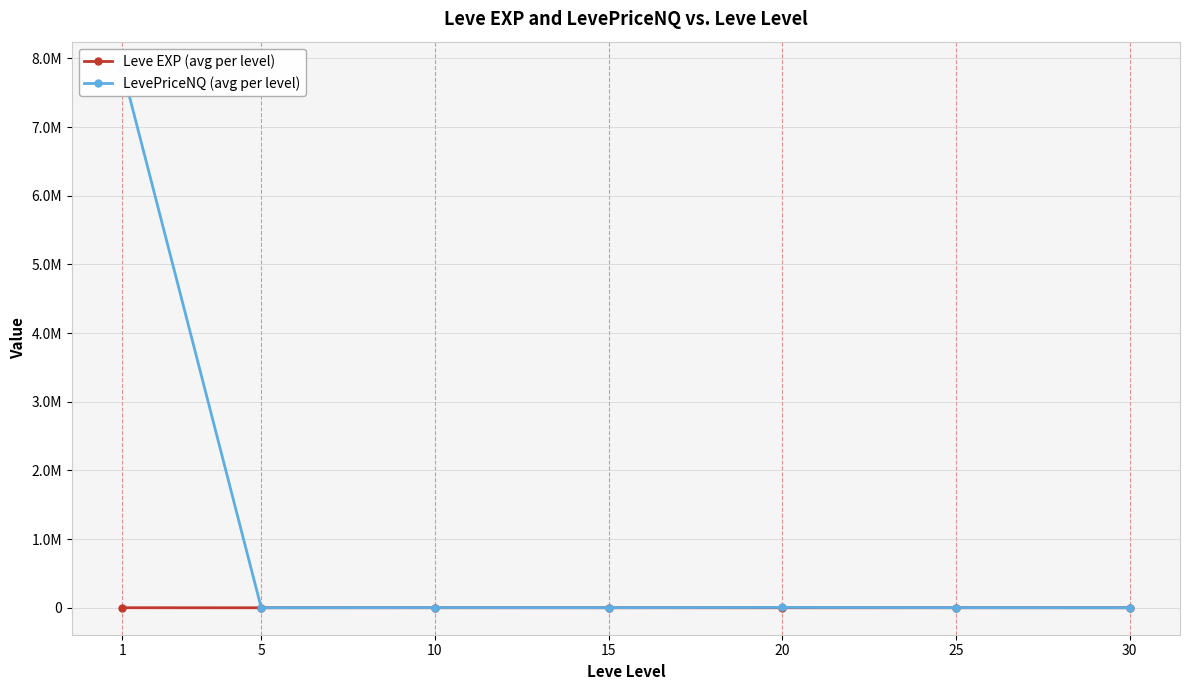

List the series in order of their overall mean, highest first.

LevePriceNQ (avg per level), Leve EXP (avg per level)